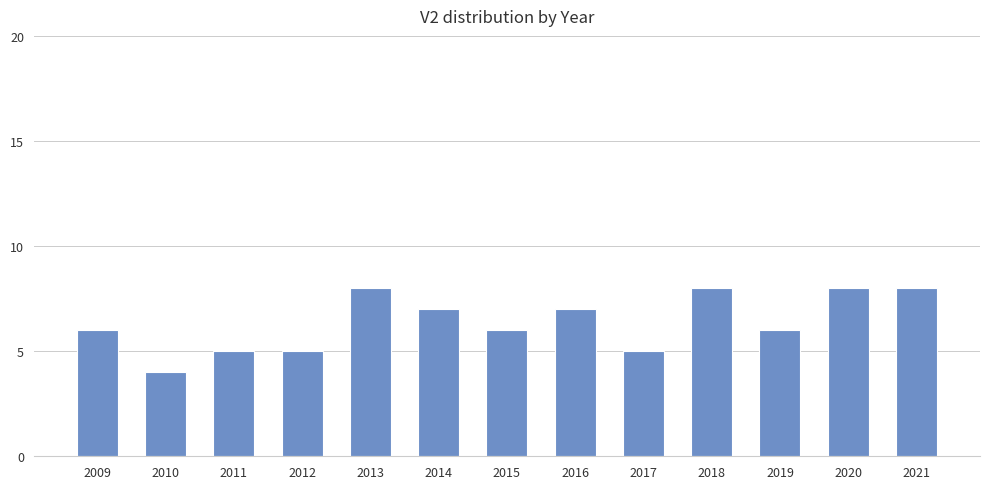

Reading left to right, list all the values displayed in this chart.

6	4	5	5	8	7	6	7	5	8	6	8	8